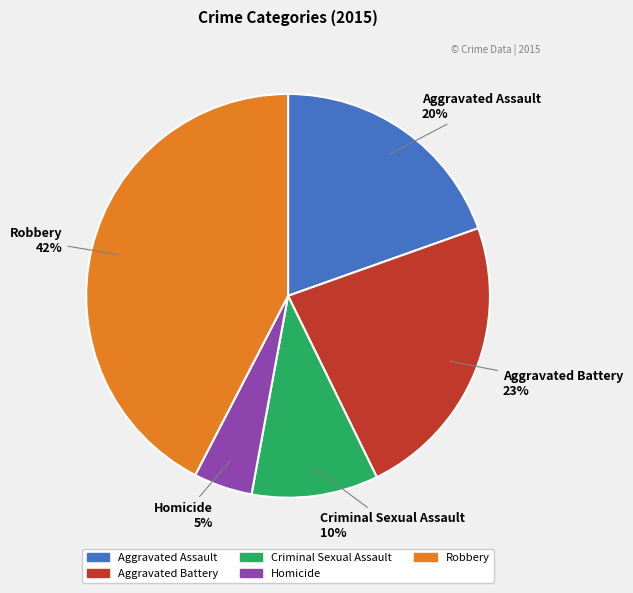

Is it true that Aggravated Assault is 13% of the pie?

False